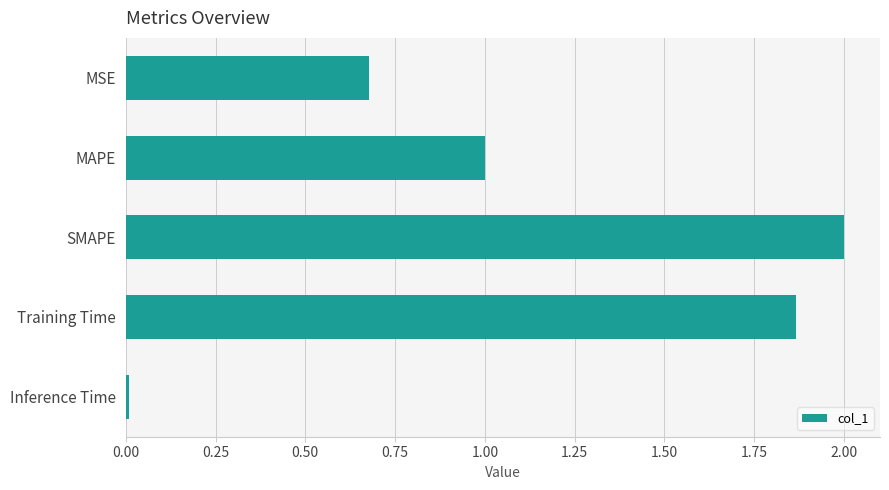

Which has a higher value, Training Time or MSE?

Training Time